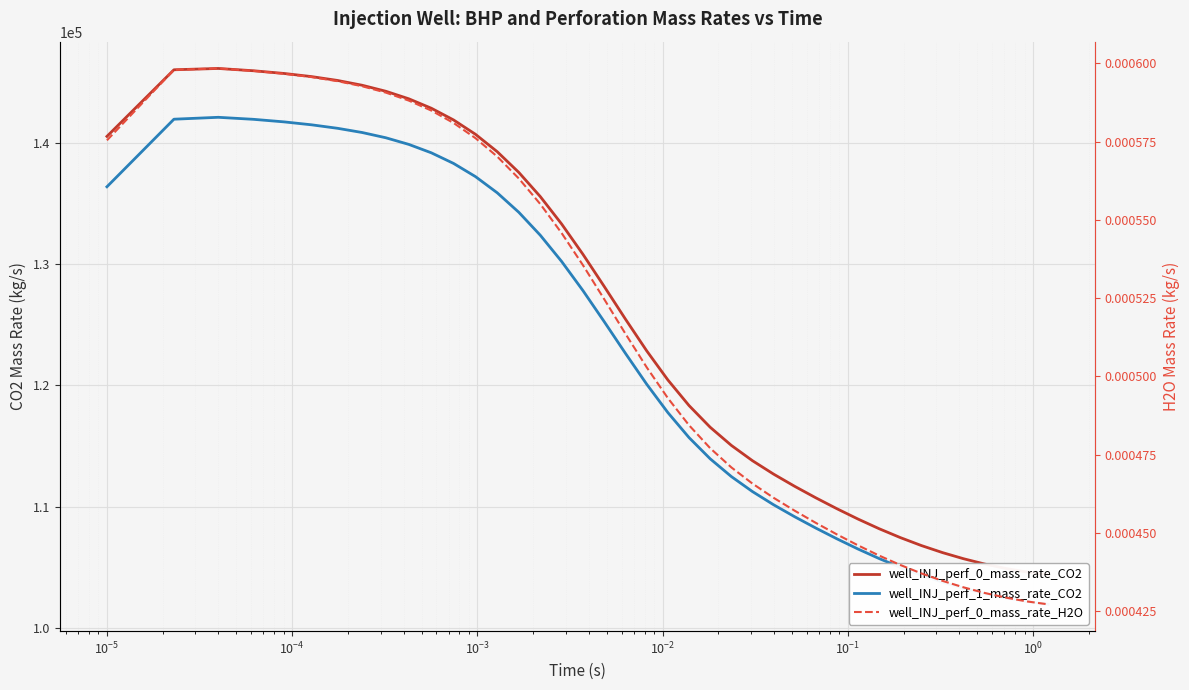

Count the number of categories in the chart.

40